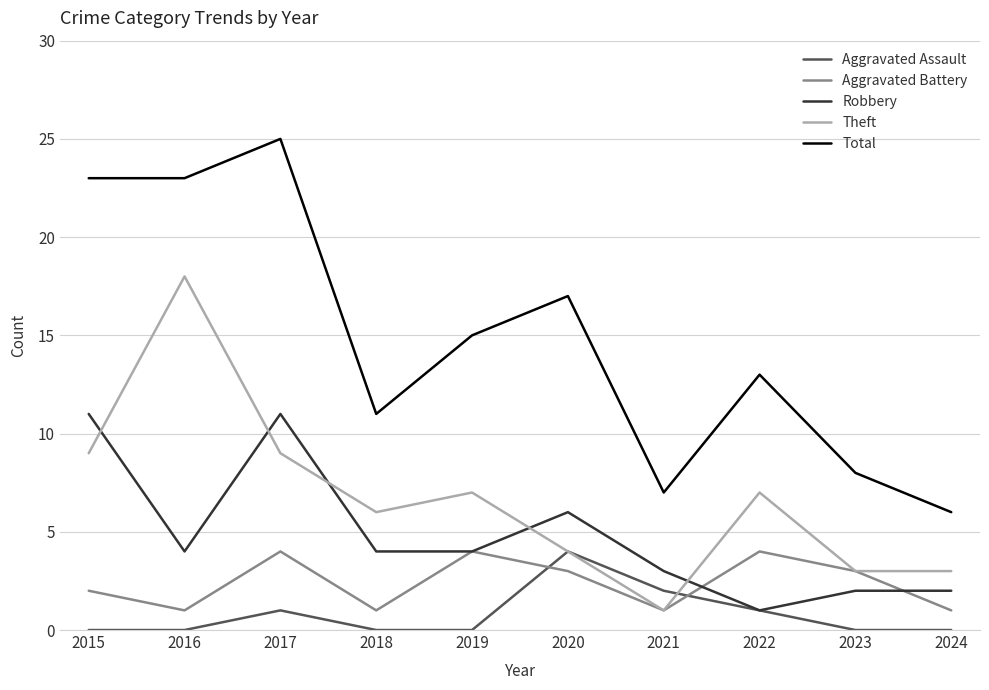

The Total series shows 6 at 2018. True or false?

False